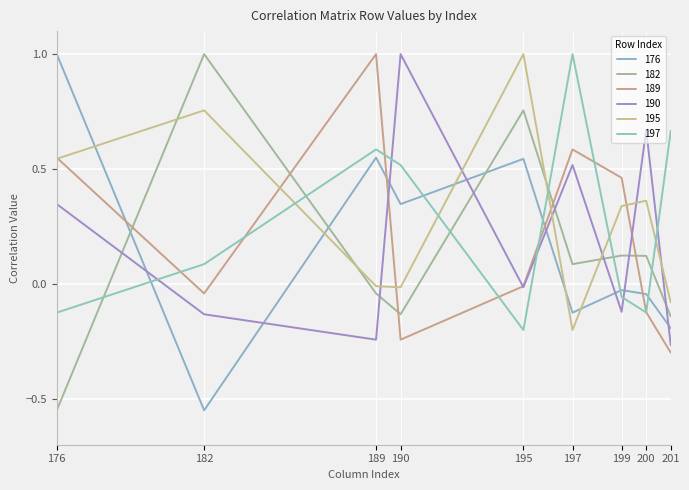

Is the value of 189 at 200 greater than the value of 182 at 189?

No